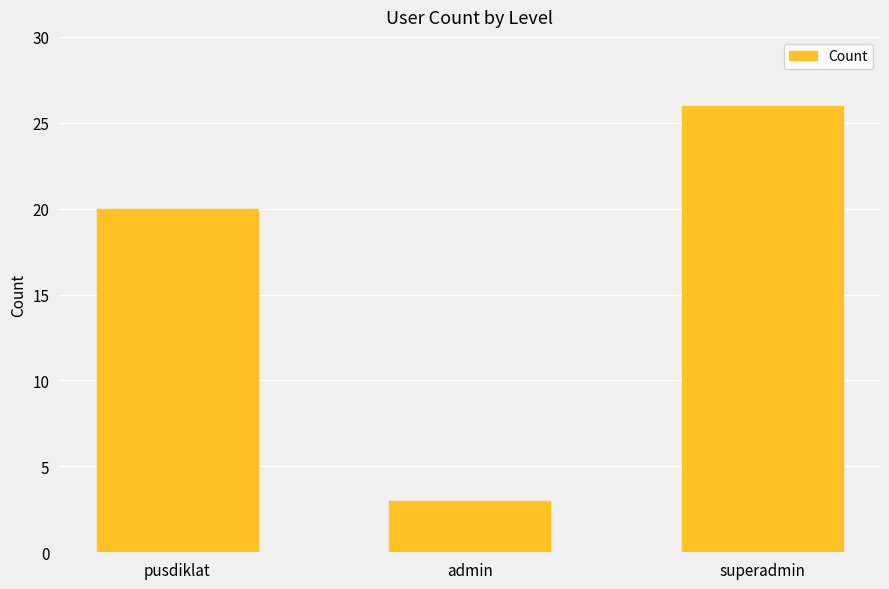

Which label corresponds to the largest value in the chart?

superadmin